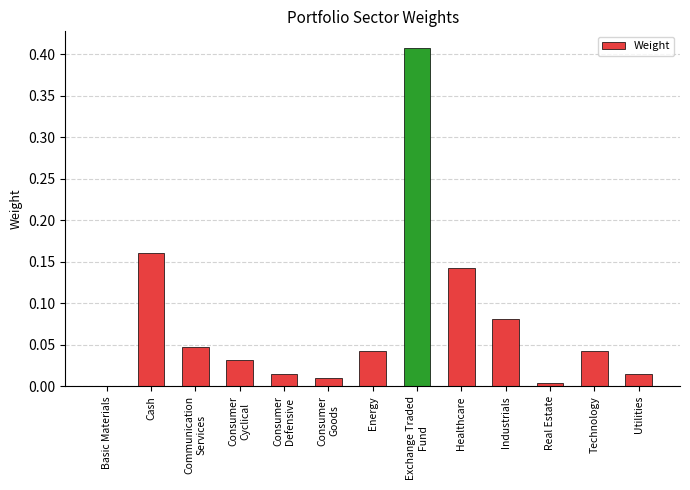

What is the sum of all values?

1.0